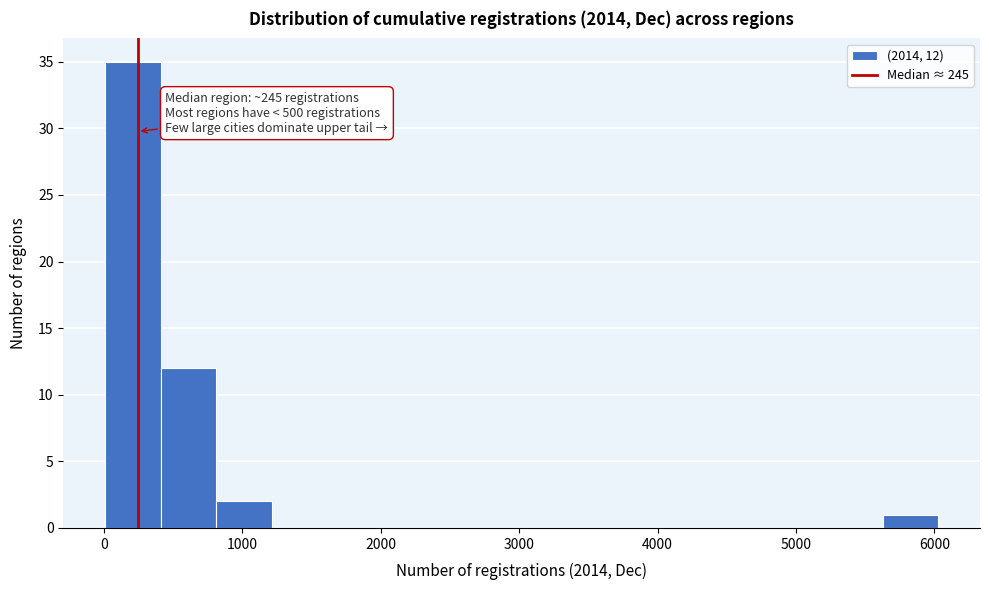

Over which range of the x-axis is the bar tallest?

0 to 400